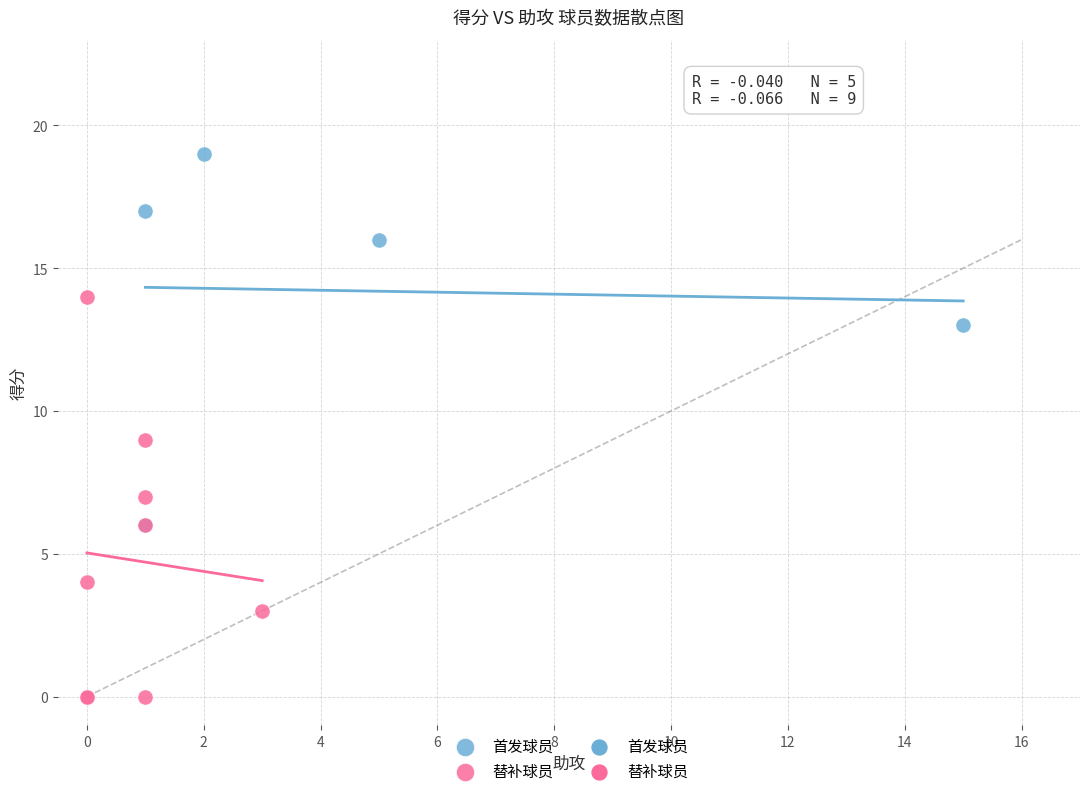

Which series has the largest Y range (max minus min)?

替补球员